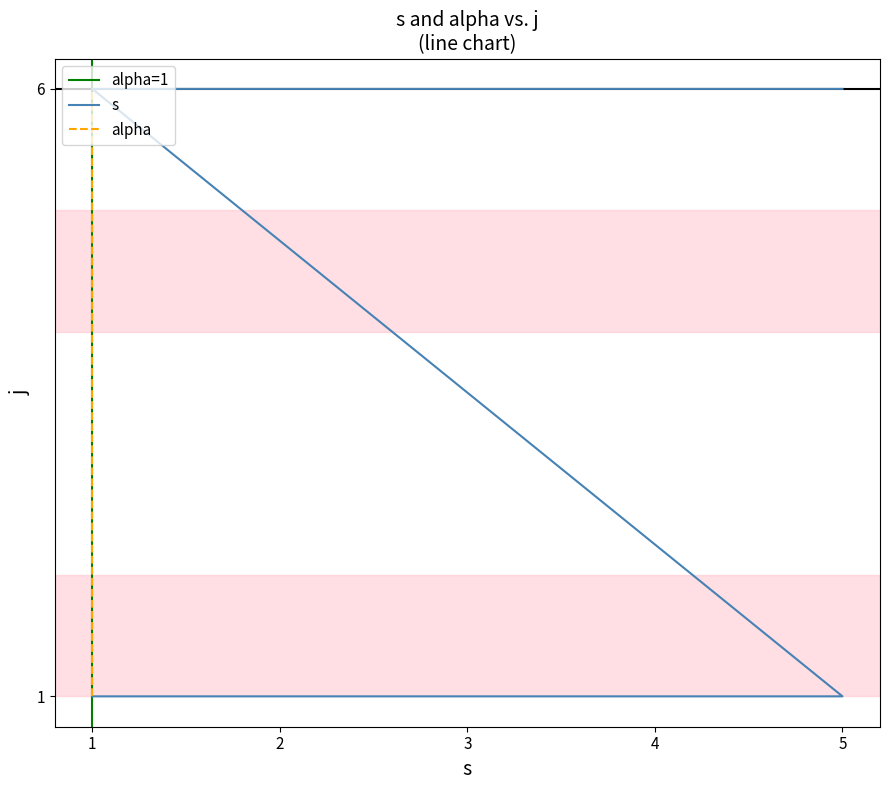

How many lines are shown in the chart?

2